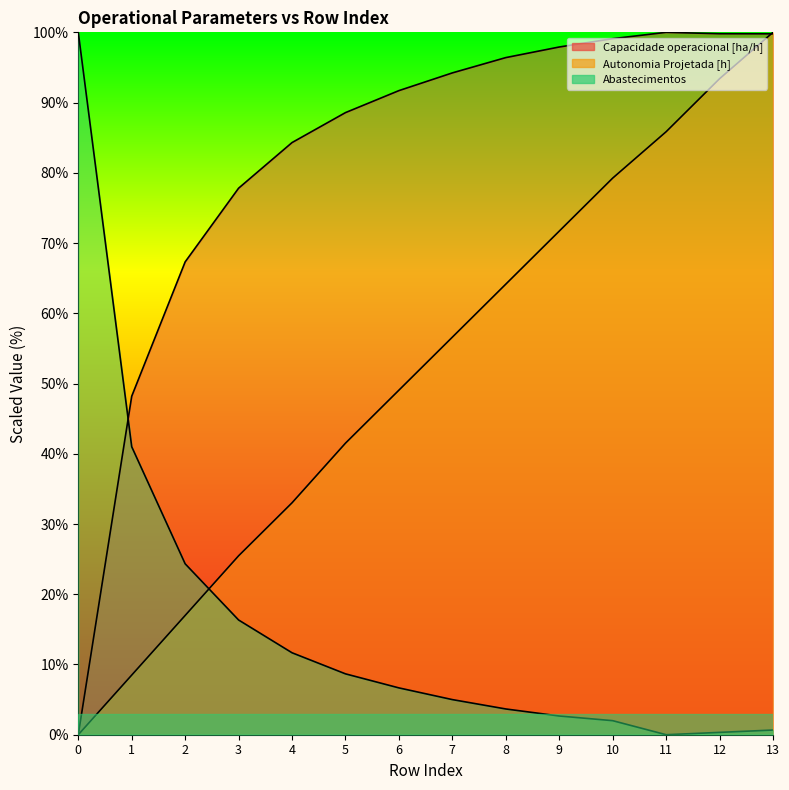

At which label is Abastecimentos closest to 50?

1